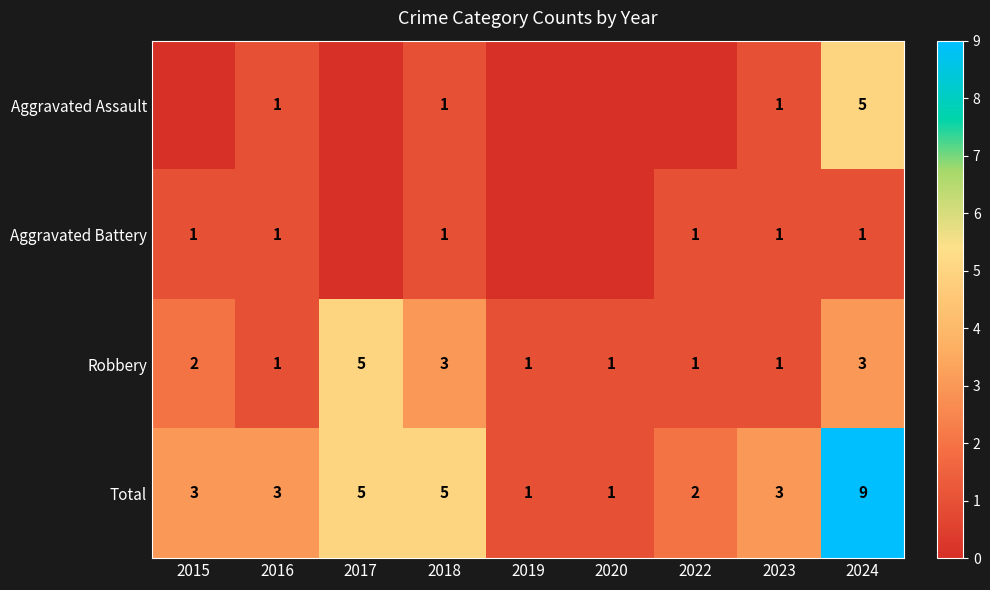

The Total series shows 5 at 2018. True or false?

True